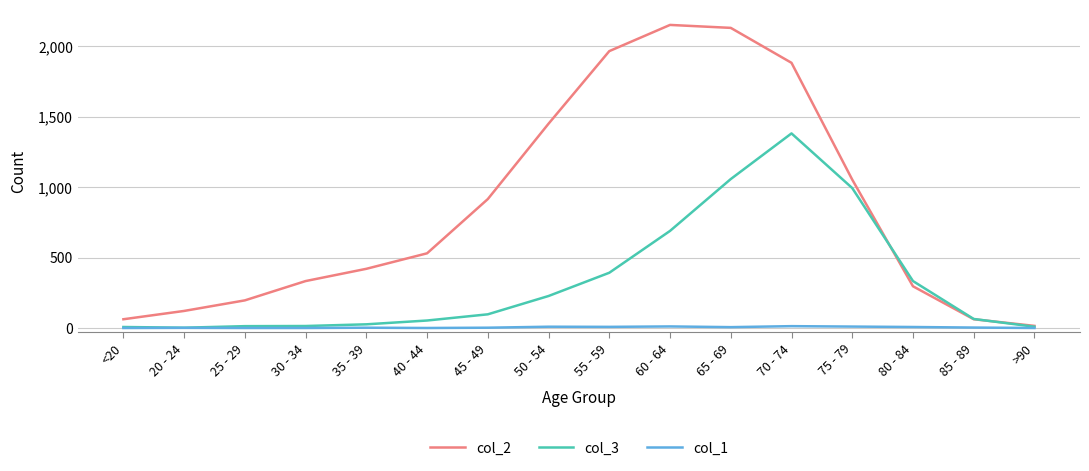

What is the sum of all col_2 values?

13581